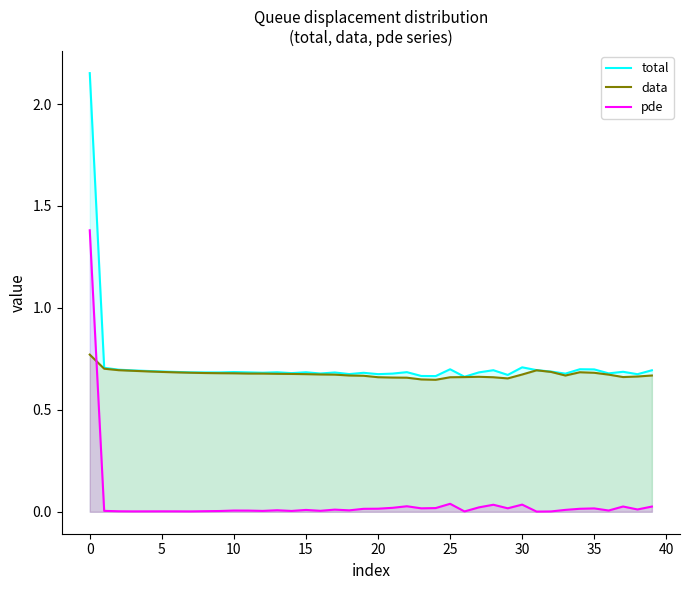

Reading left to right, extract all data points from this chart.

total: 2.2	0.7	0.7	0.7	0.7	0.7	0.7	0.7	0.7	0.7	0.7	0.7	0.7	0.7	0.7	0.7	0.7	0.7	0.7	0.7	0.7	0.7	0.7	0.7	0.7	0.7	0.7	0.7	0.7	0.7	0.7	0.7	0.7	0.7	0.7	0.7	0.7	0.7	0.7	0.7
data: 0.8	0.7	0.7	0.7	0.7	0.7	0.7	0.7	0.7	0.7	0.7	0.7	0.7	0.7	0.7	0.7	0.7	0.7	0.7	0.7	0.7	0.7	0.7	0.6	0.6	0.7	0.7	0.7	0.7	0.7	0.7	0.7	0.7	0.7	0.7	0.7	0.7	0.7	0.7	0.7
pde: 1.4	0.0	0.0	0.0	0.0	0.0	0.0	0.0	0.0	0.0	0.0	0.0	0.0	0.0	0.0	0.0	0.0	0.0	0.0	0.0	0.0	0.0	0.0	0.0	0.0	0.0	0.0	0.0	0.0	0.0	0.0	0.0	0.0	0.0	0.0	0.0	0.0	0.0	0.0	0.0